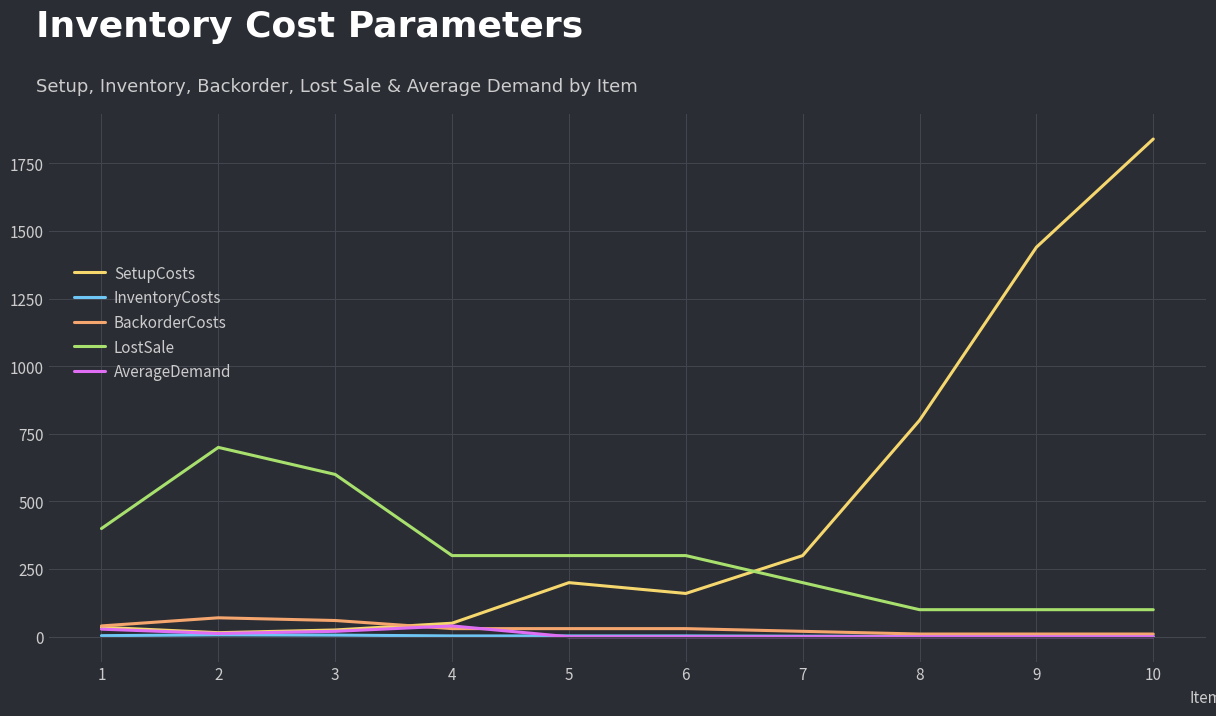

Is it true that LostSale equals 300 at 6?

True